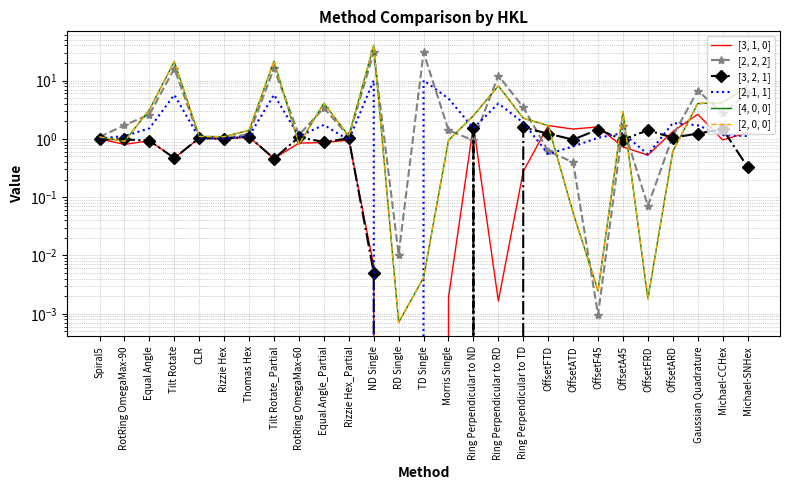

Which category has the lowest value in the [2, 1, 1] series?

RD Single